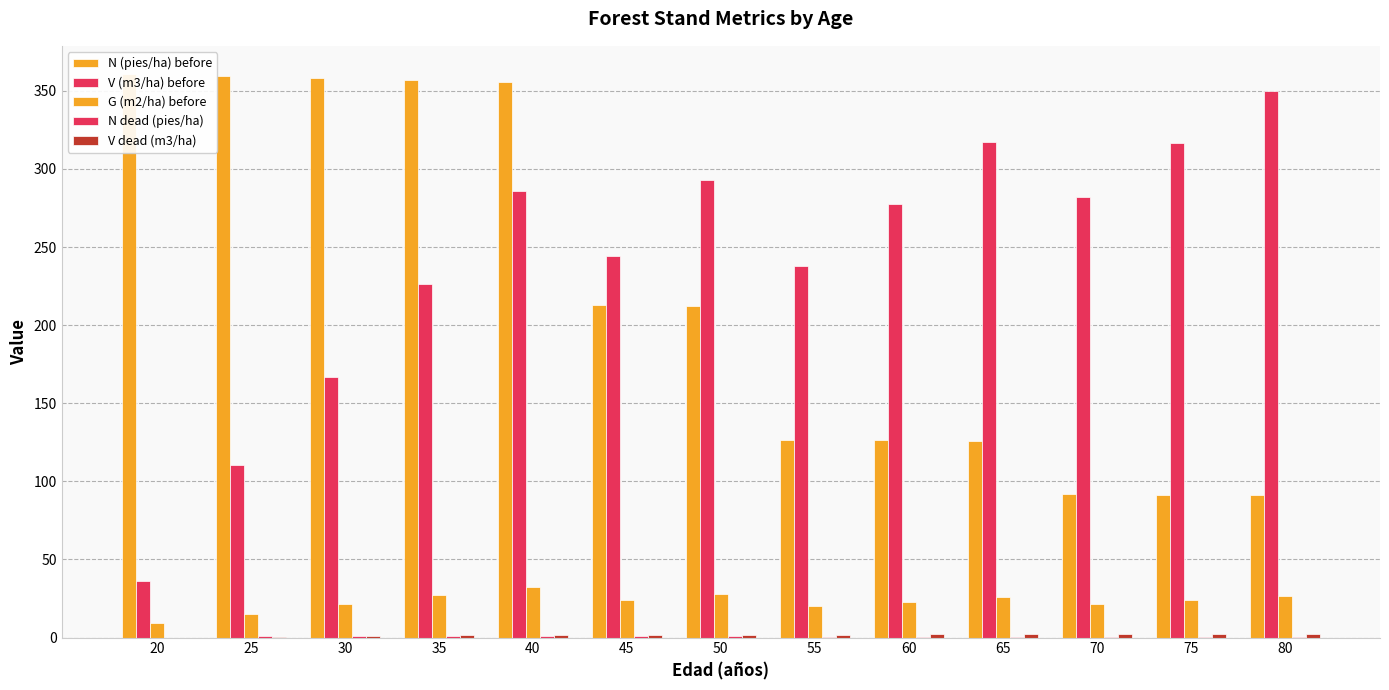

Reading right to left, list all the values displayed in this chart.

N (pies/ha) before: 80=91.0	75=91.3	70=91.6	65=125.9	60=126.3	55=126.8	50=212.0	45=212.8	40=355.8	35=357.0	30=358.3	25=359.5	20=360.8
V (m3/ha) before: 80=349.9	75=316.4	70=282.2	65=317.0	60=277.8	55=238.0	50=293.0	45=244.3	40=285.8	35=226.1	30=166.8	25=110.8	20=36.3
G (m2/ha) before: 80=26.7	75=24.2	70=21.7	65=26.1	60=23.1	55=19.9	50=27.9	45=23.8	40=32.6	35=27.2	30=21.4	25=15.3	20=9.2
N dead (pies/ha): 80=0.3	75=0.3	70=0.3	65=0.4	60=0.4	55=0.4	50=0.7	45=0.7	40=1.2	35=1.2	30=1.2	25=1.2	20=0.0
V dead (m3/ha): 80=2.3	75=2.3	70=2.1	65=2.0	60=2.0	55=1.7	50=1.7	45=1.7	40=1.5	35=1.5	30=1.1	25=0.6	20=0.0